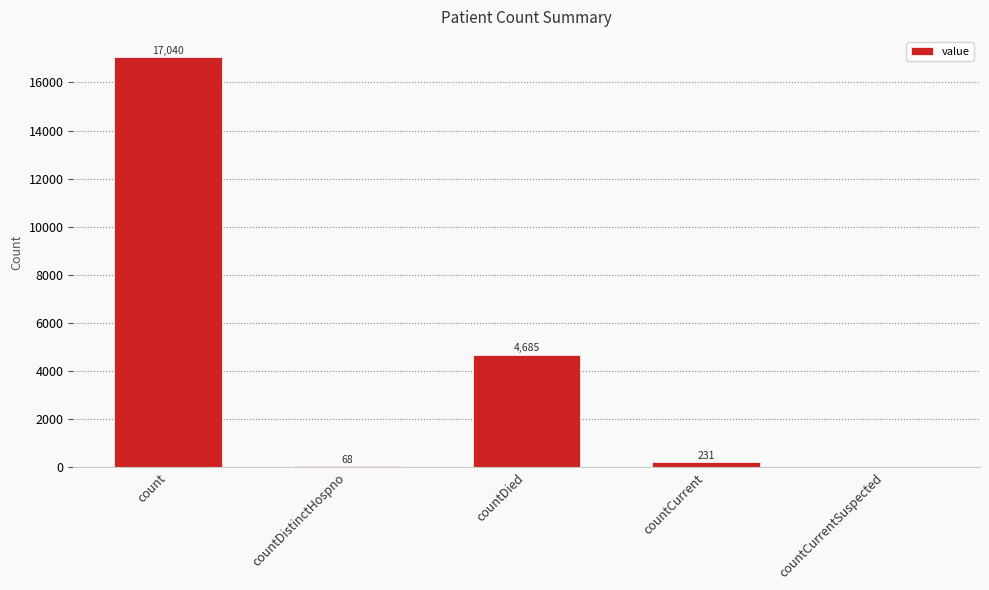

What is the sum of all values?

22024